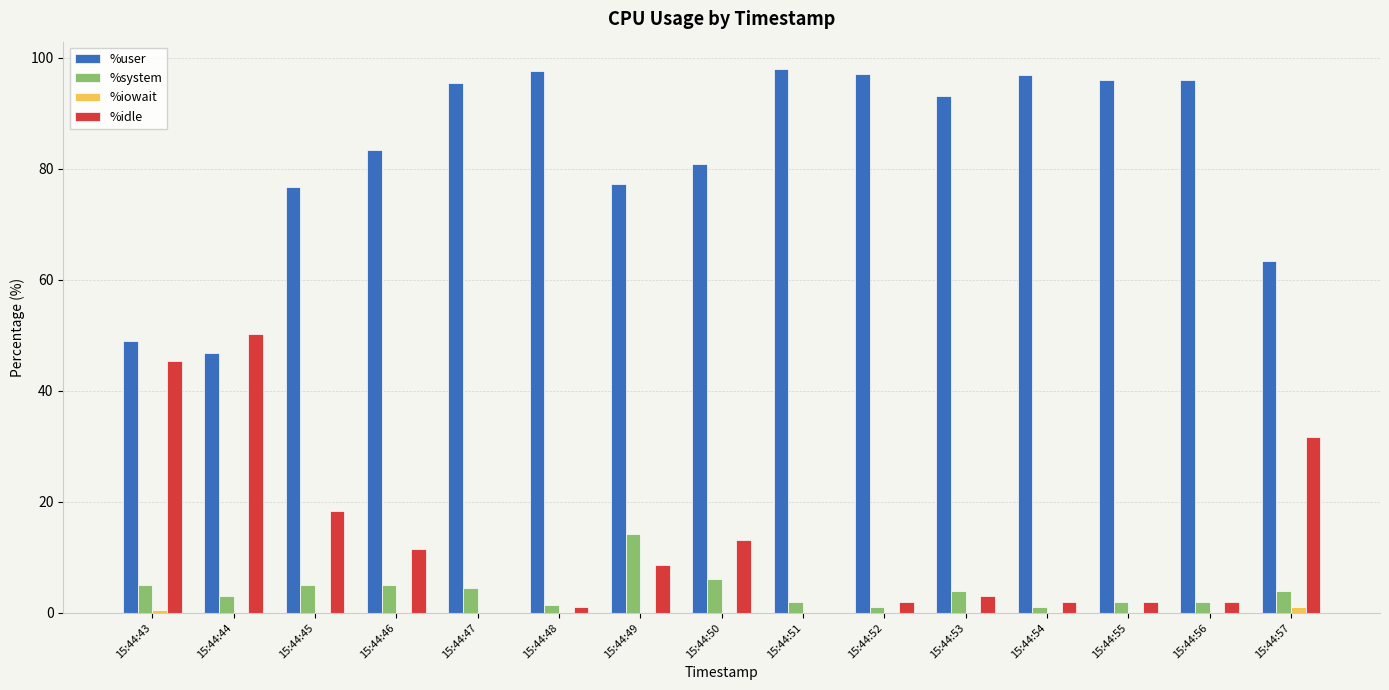

What is the sum of all %idle values?

191.1